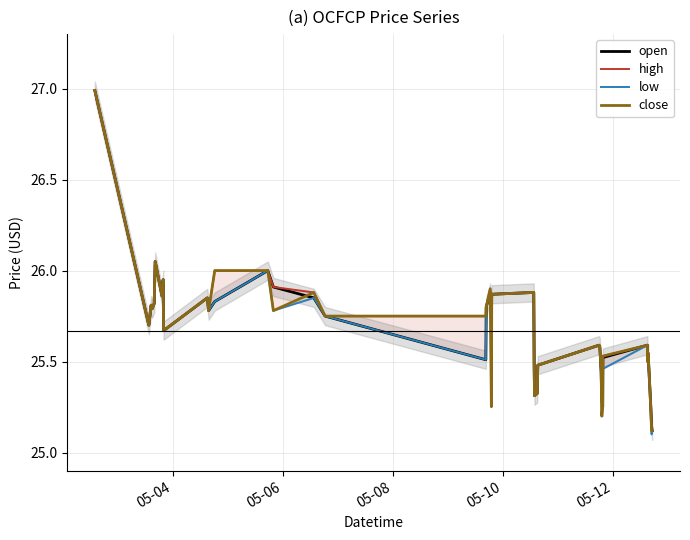

The value of high at 5 is 37.2. True or false?

False